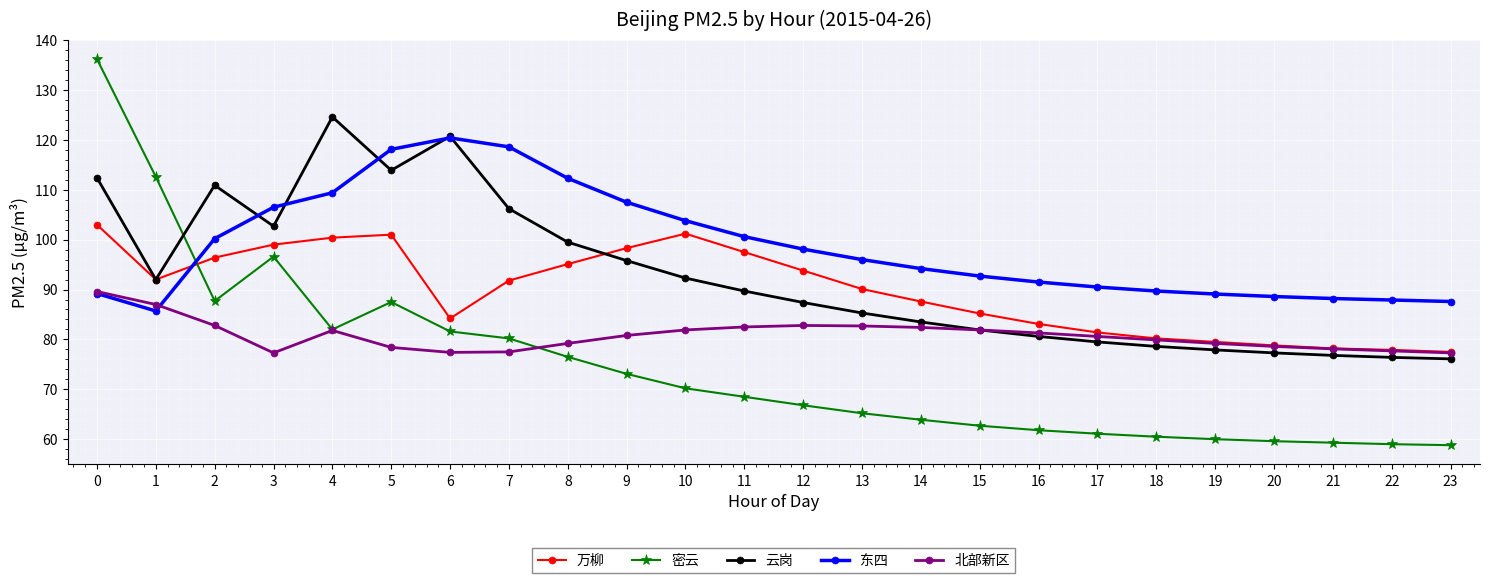

Is this an area chart (filled region under the line)?

No